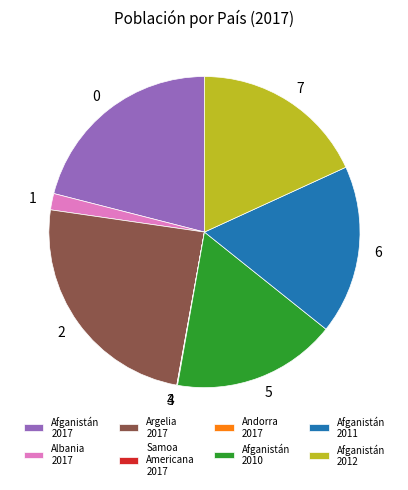

Is there any slice that represents more than half of the pie?

No